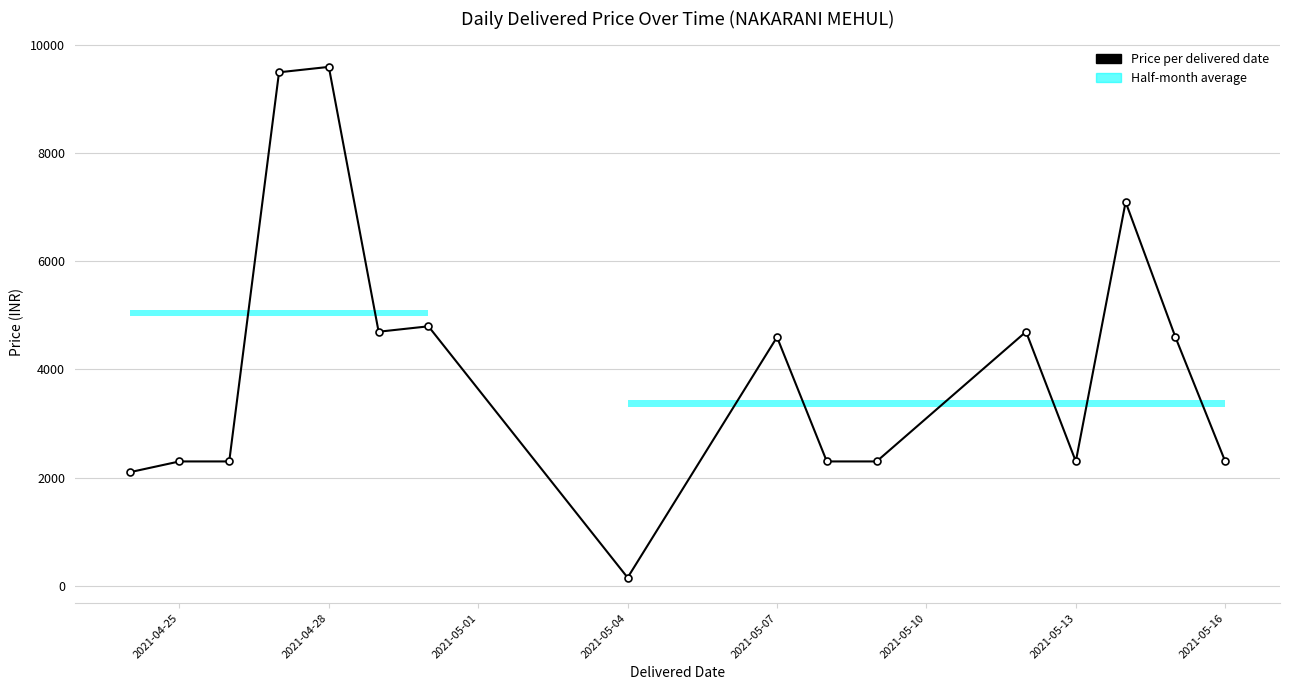

True or false: there are more than 1 points higher than both neighbors.

True